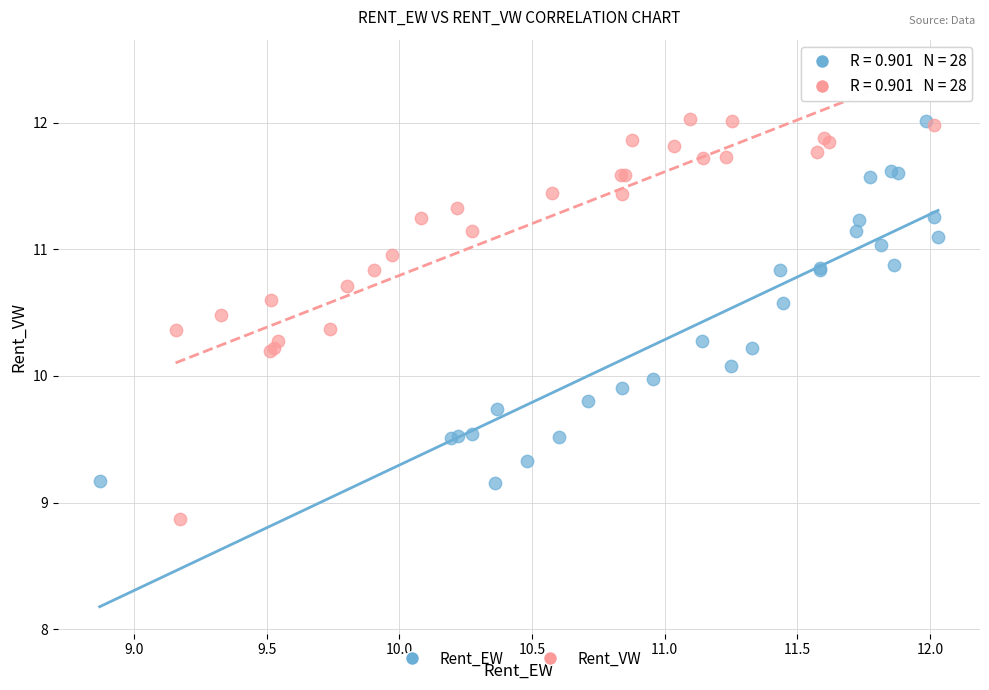

What are all the series names shown in the legend?

Rent_EW, Rent_VW